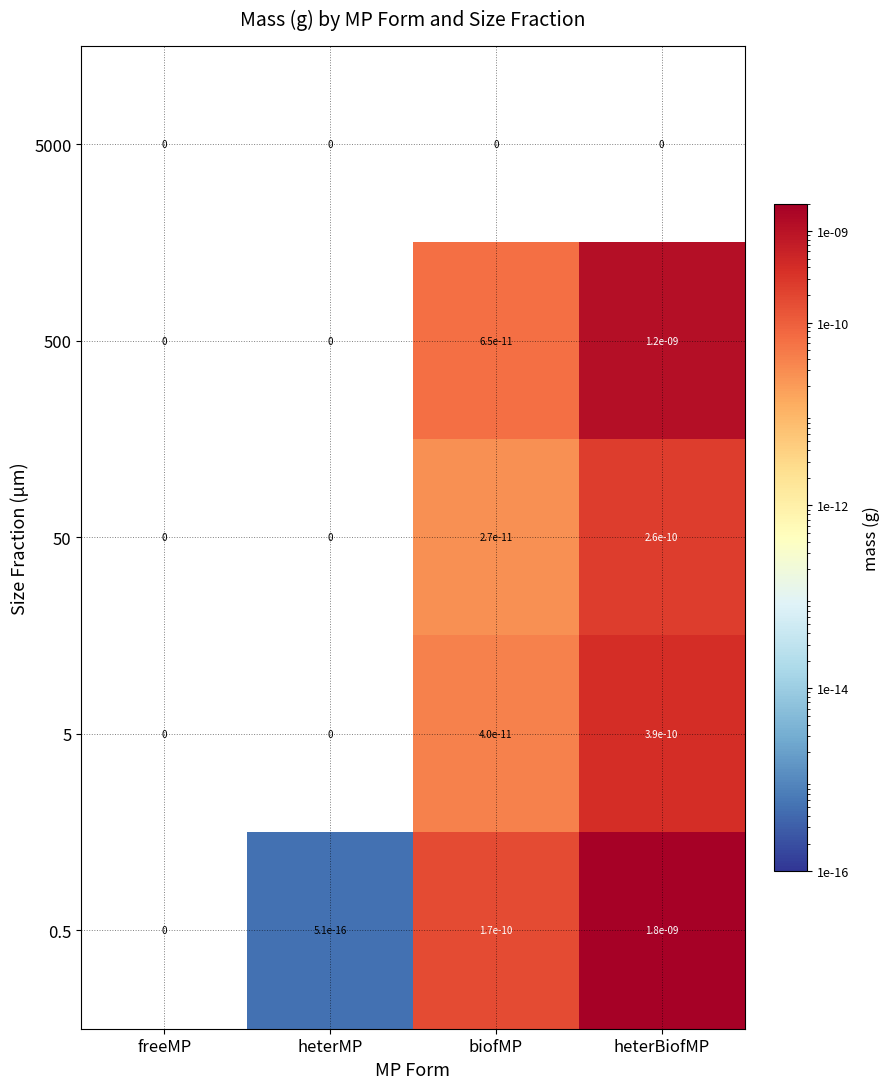

At which label does 0.5 reach its peak?

heterBiofMP